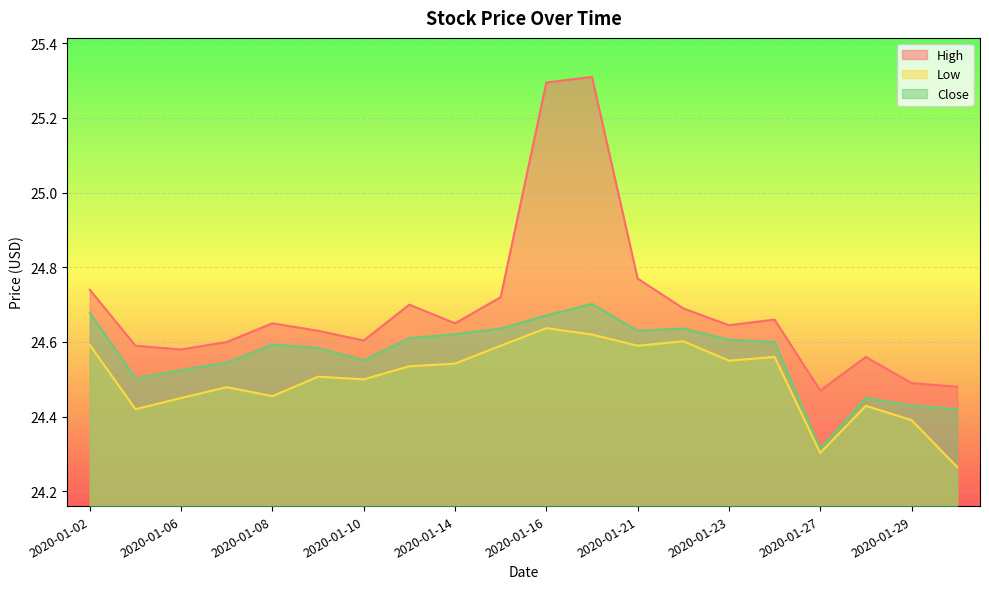

What are all the series names shown in the legend?

High, Low, Close